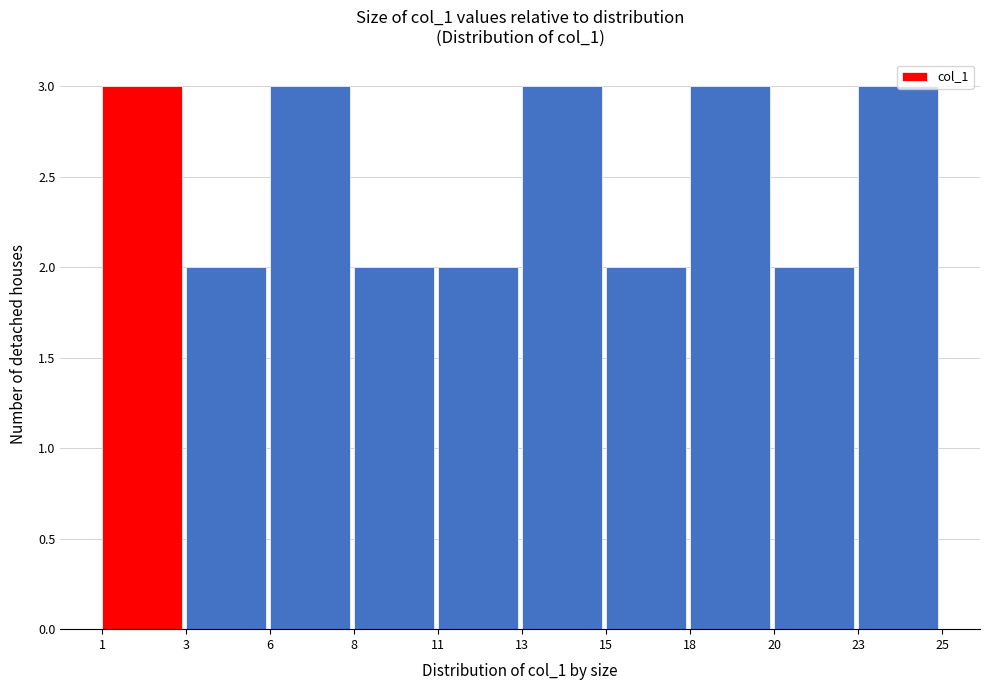

What is the change in value from 15 to 23?

+1